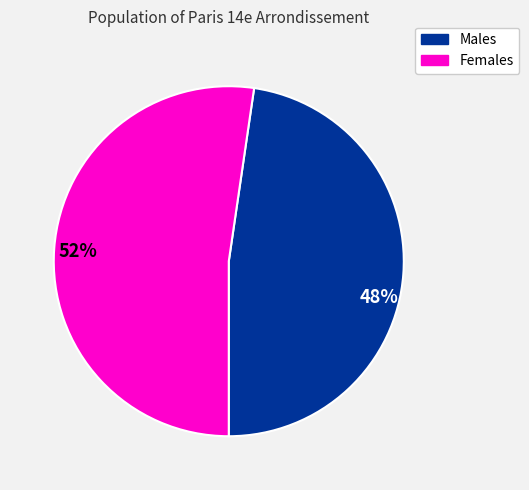

To the nearest percent, what is the combined percentage of 52% and 48%?

100%